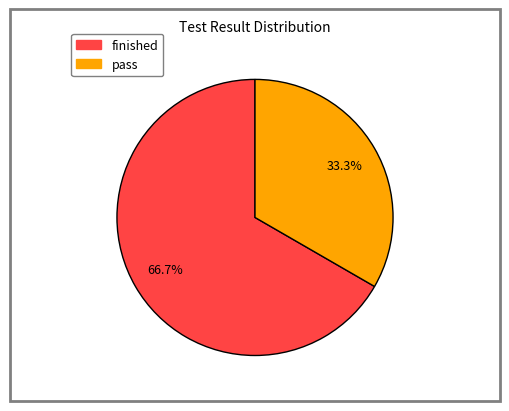

Does any single category account for the majority?

Yes